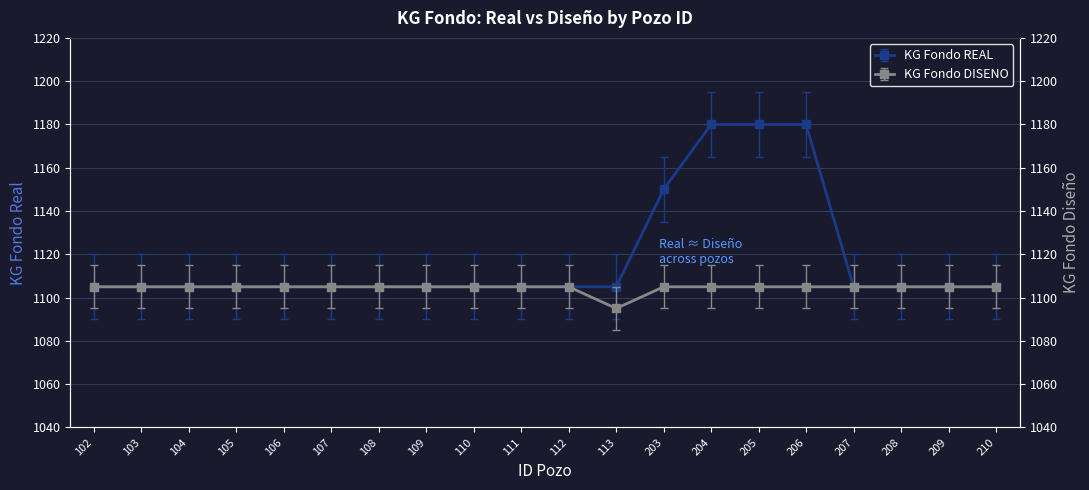

List the series in order of their peak value, lowest first.

KG FONDO DISENO, KG FONDO REAL